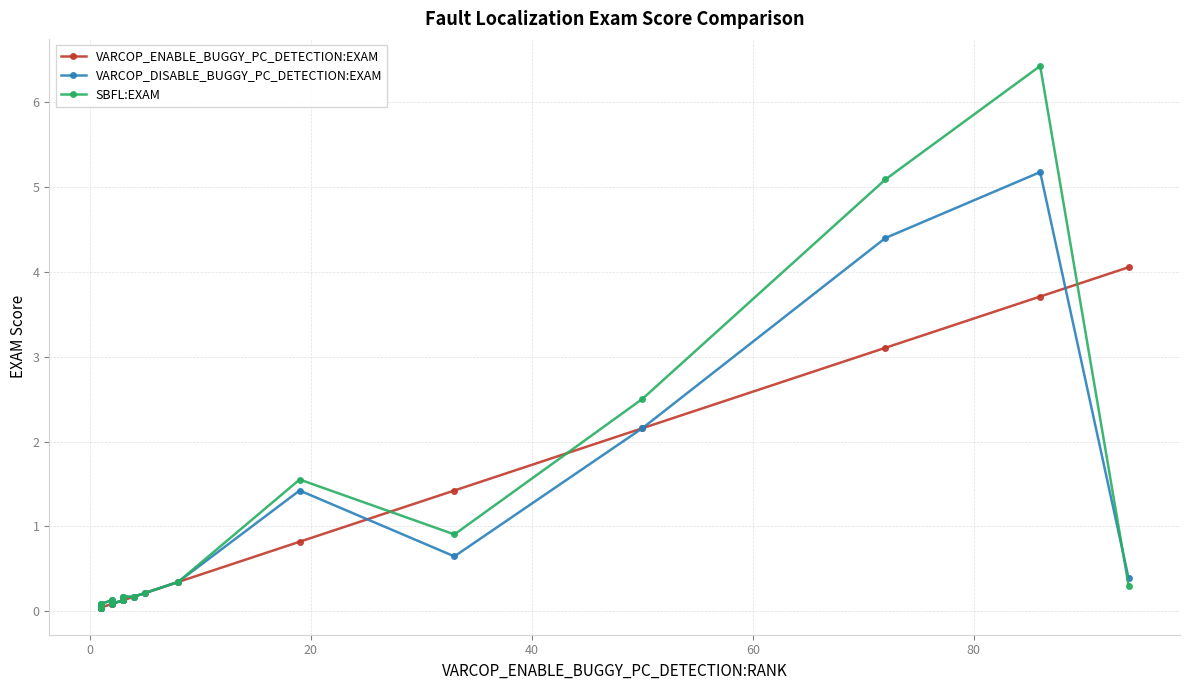

What is the difference between the second highest and minimum values in the VARCOP_DISABLE_BUGGY_PC_DETECTION:EXAM series?

4.4